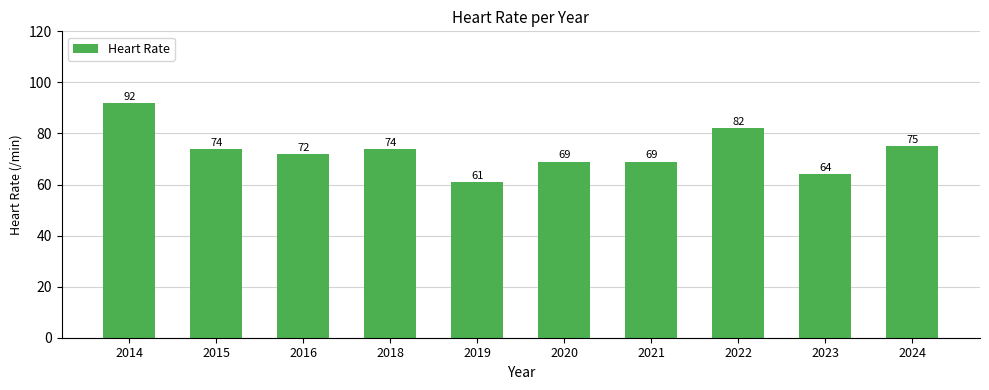

Reading left to right, extract all data points from this chart.

92	74	72	74	61	69	69	82	64	75